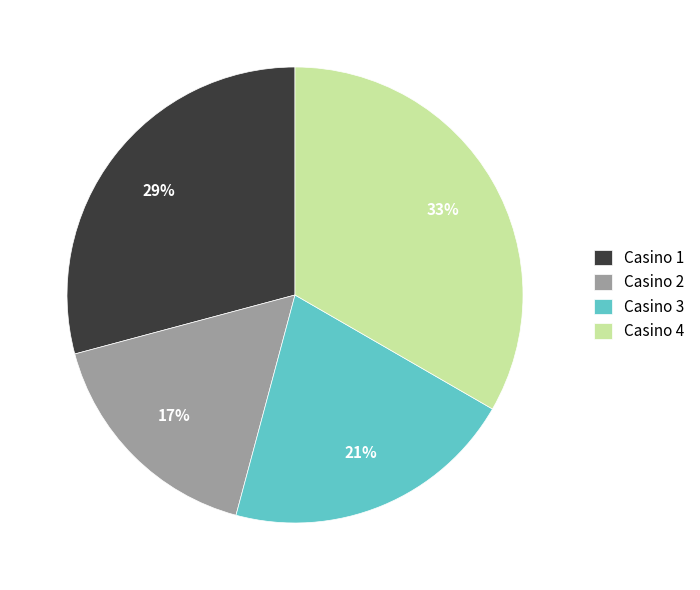

To the nearest percent, what is the average slice percentage?

25%